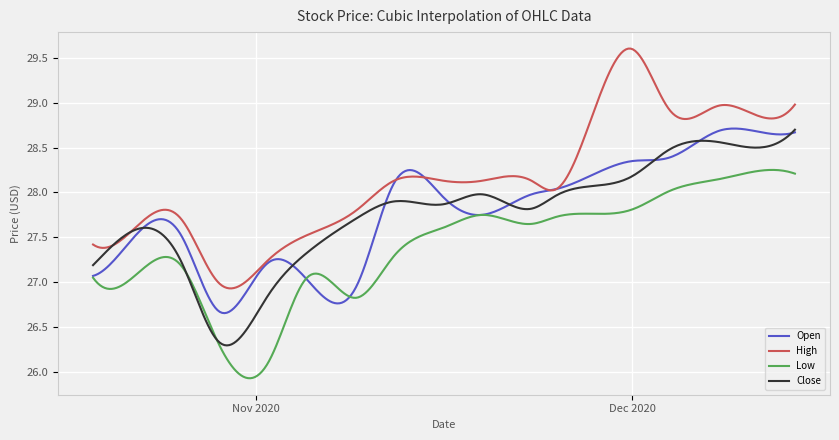

Which series has the largest range (max minus min)?

High